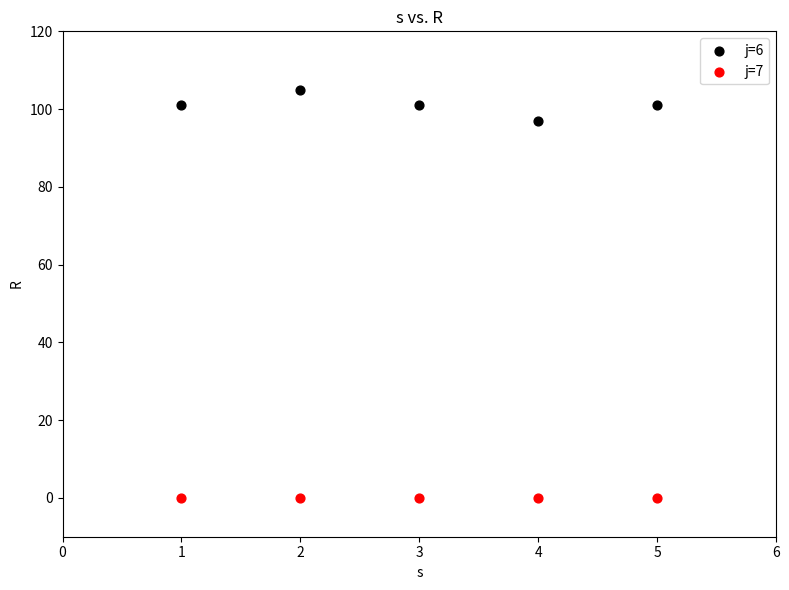

Which series contains the lowest Y value?

j=7